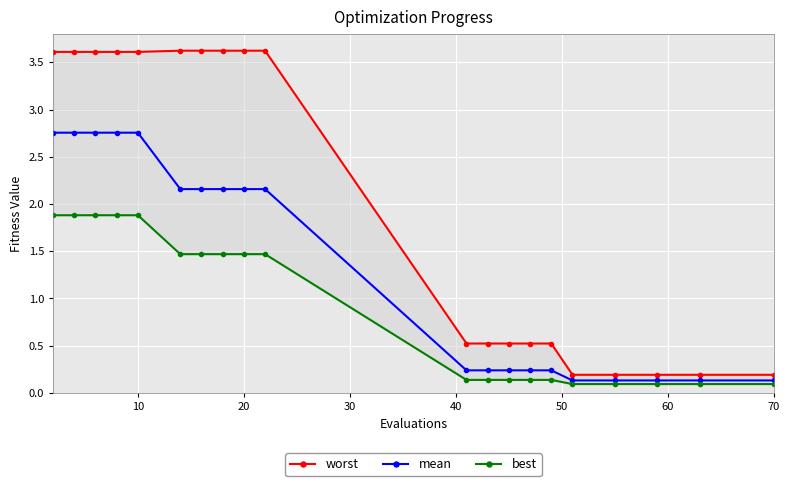

What is the value of the worst point at the 15th from the left?

0.5